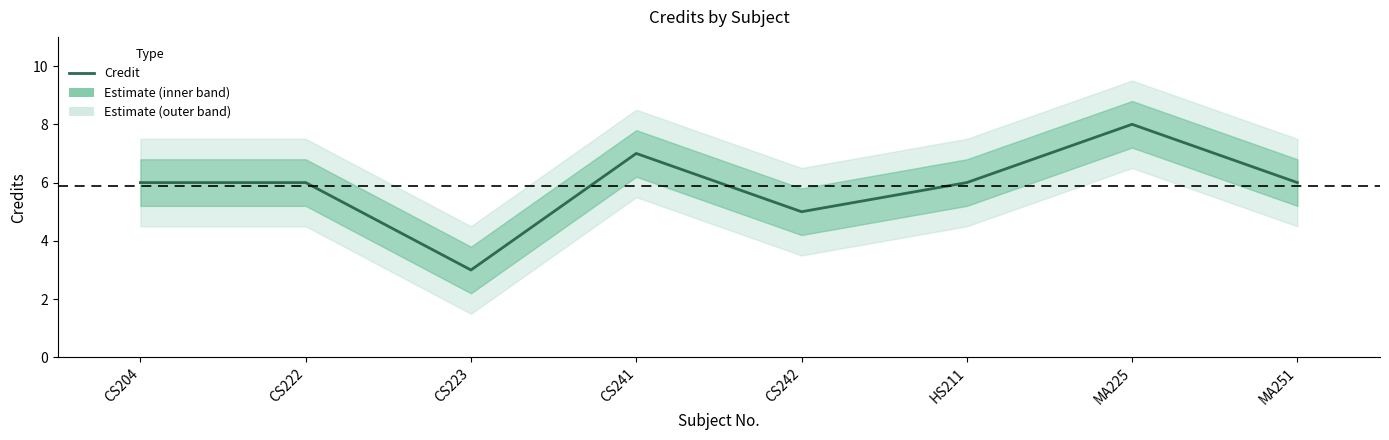

What is the minimum value shown in the chart?

3